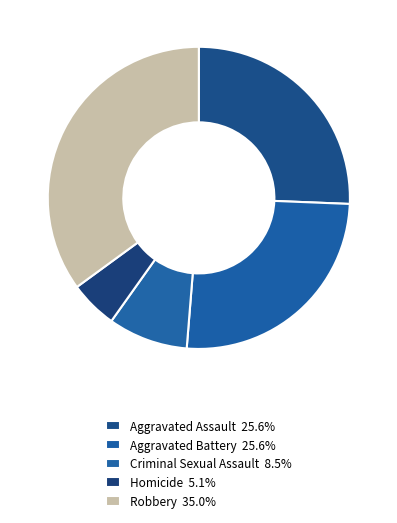

How many segments does this pie chart have?

5